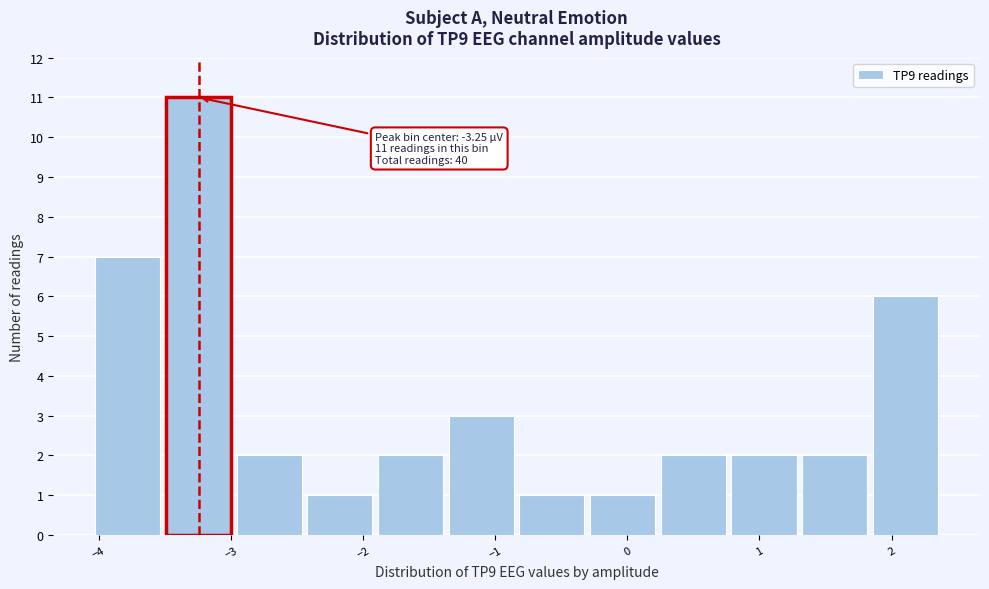

Over which range of the x-axis is the bar tallest?

-3.5 to -3.0